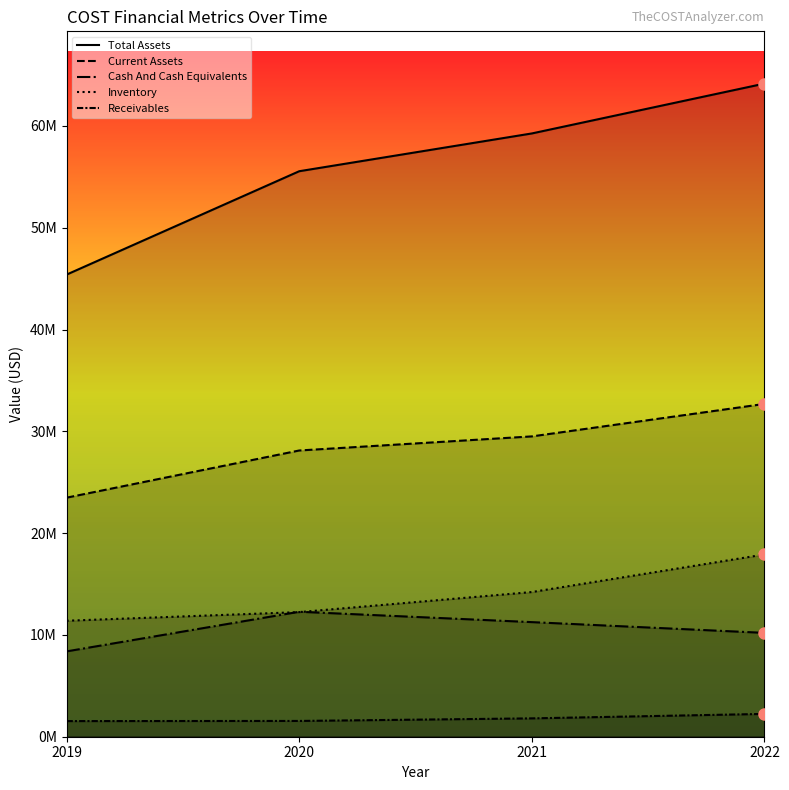

Which has a higher value, 2020 or 2021?

2021